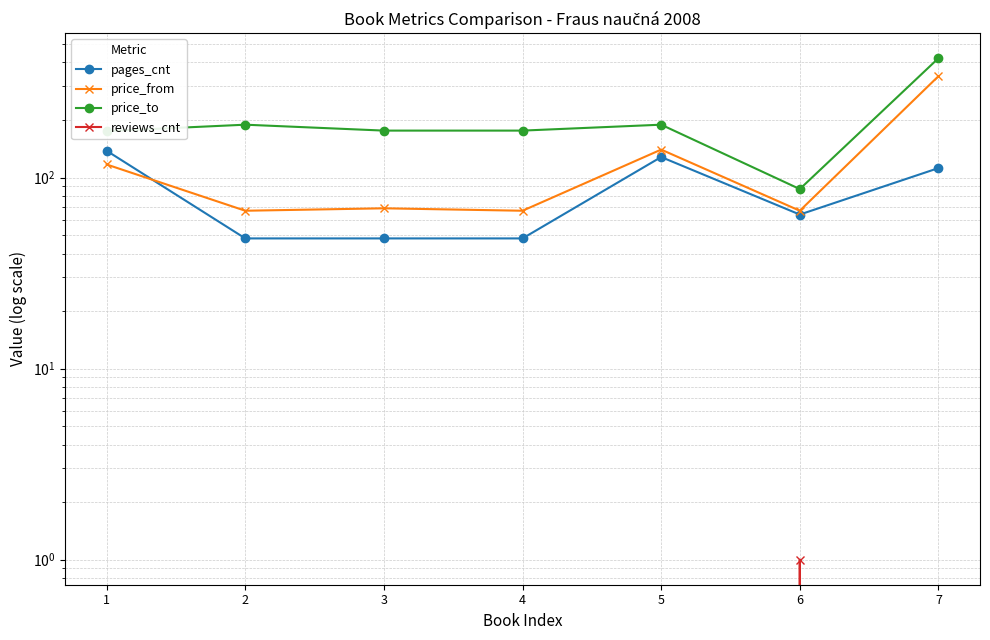

What is the maximum value for reviews_cnt?

1